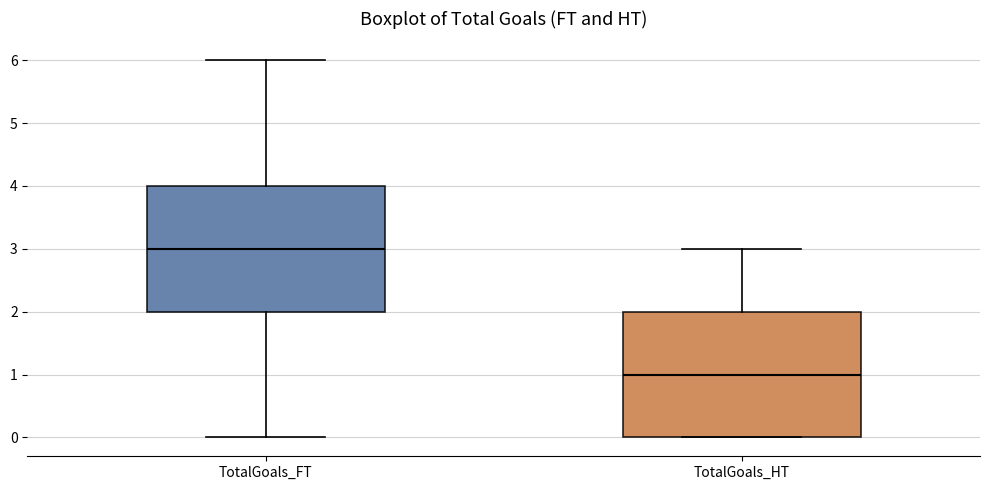

Reading left to right, transcribe this box plot: for each box, give where its median line is, the range the box spans, and where its two whiskers end, as read against the y-axis. The values are not printed on the chart, so give them approximately, as read against the axis.

TotalGoals_FT: median 3, box 2 to 4, whiskers 0 to 6
TotalGoals_HT: median 1, box 0 to 2, whiskers 0 to 3